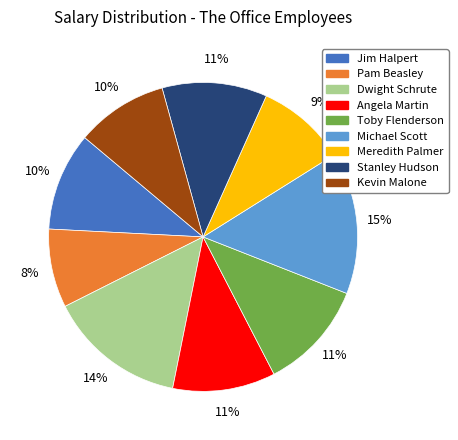

Which category has the smallest portion of the pie?

Pam Beasley